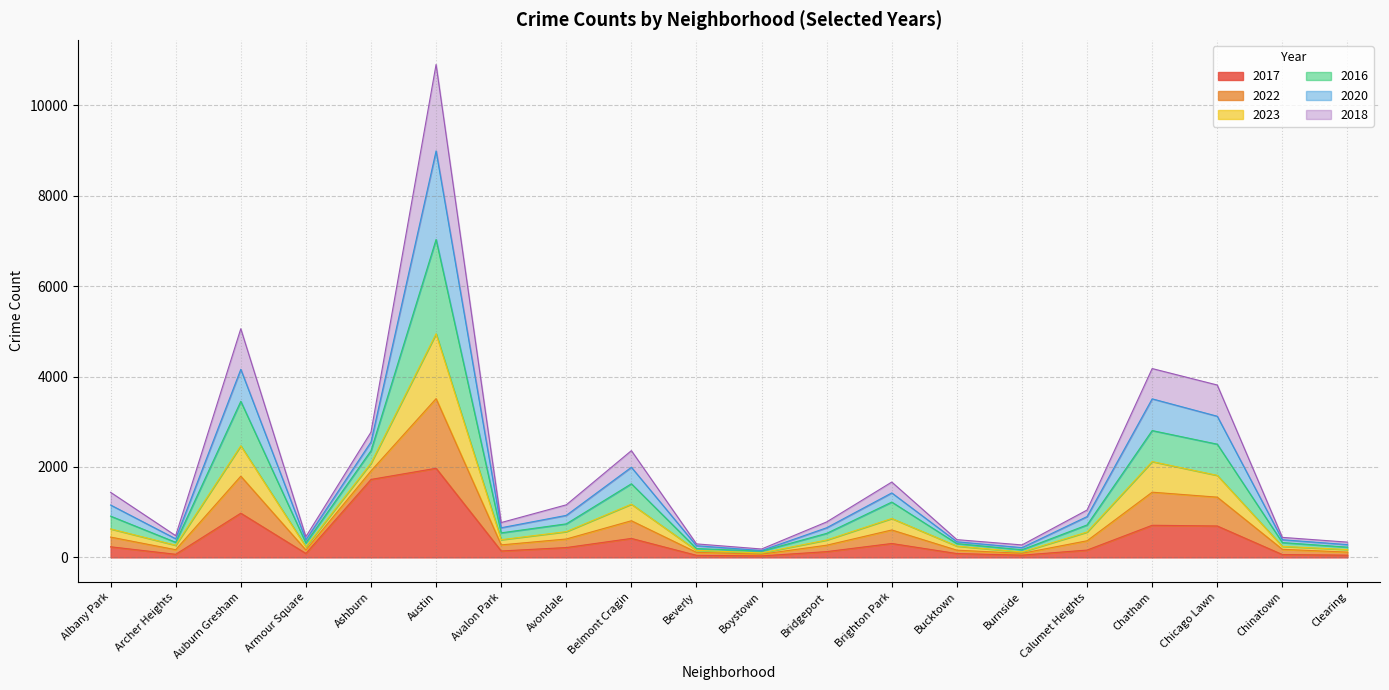

Is the value of 2022 at Austin greater than the value of 2016 at Chatham?

Yes